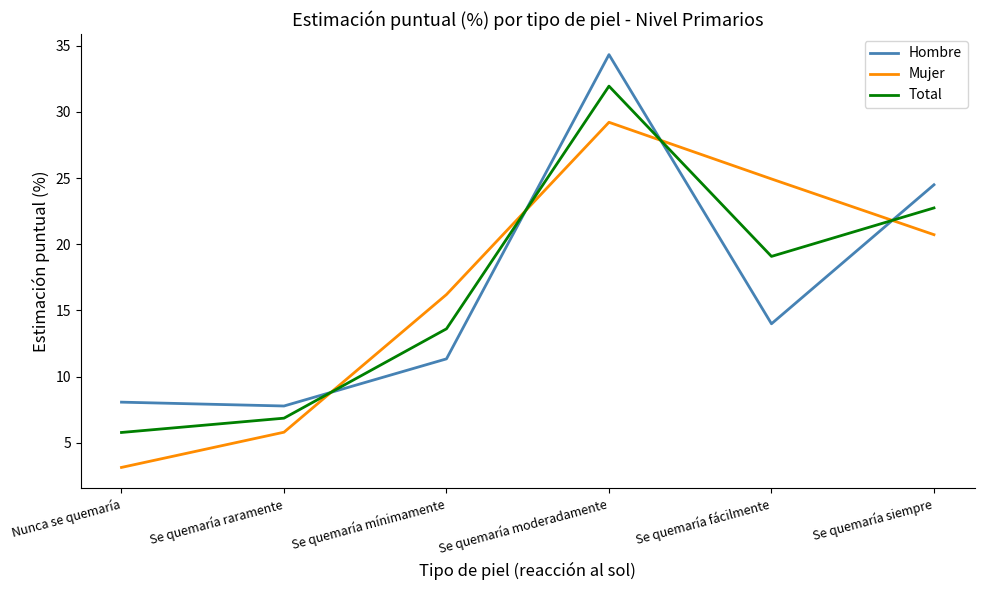

Rank the series at Se quemaría raramente from lowest to highest value.

Mujer, Total, Hombre